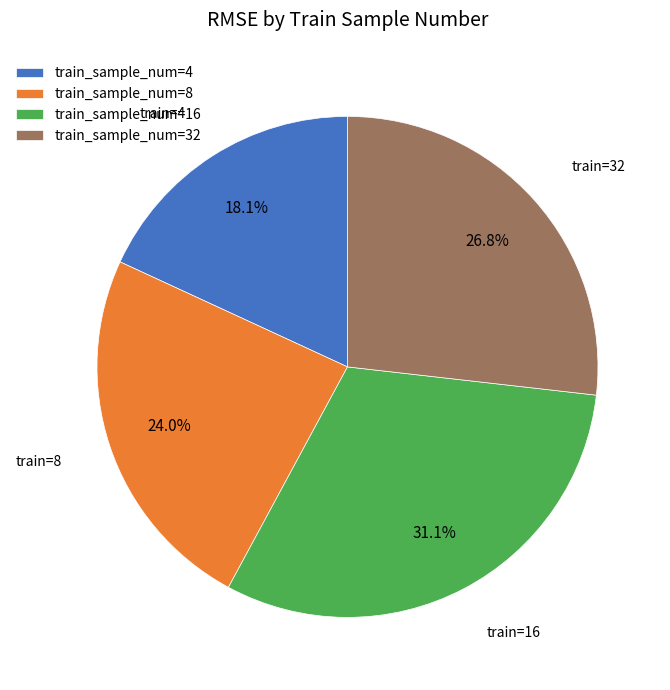

Which category has the biggest portion of the pie?

train_sample_num=16